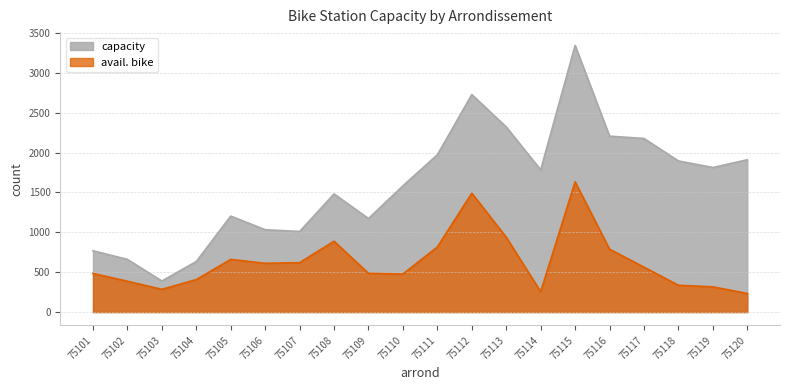

Reading left to right, extract all data points from this chart.

capacity: 75101=768	75102=660	75103=389	75104=634	75105=1203	75106=1032	75107=1010	75108=1481	75109=1172	75110=1583	75111=1972	75112=2726	75113=2320	75114=1783	75115=3342	75116=2205	75117=2176	75118=1894	75119=1812	75120=1909
avail. bike: 75101=484	75102=386	75103=285	75104=407	75105=660	75106=611	75107=619	75108=888	75109=485	75110=477	75111=816	75112=1490	75113=938	75114=255	75115=1633	75116=788	75117=563	75118=336	75119=316	75120=233